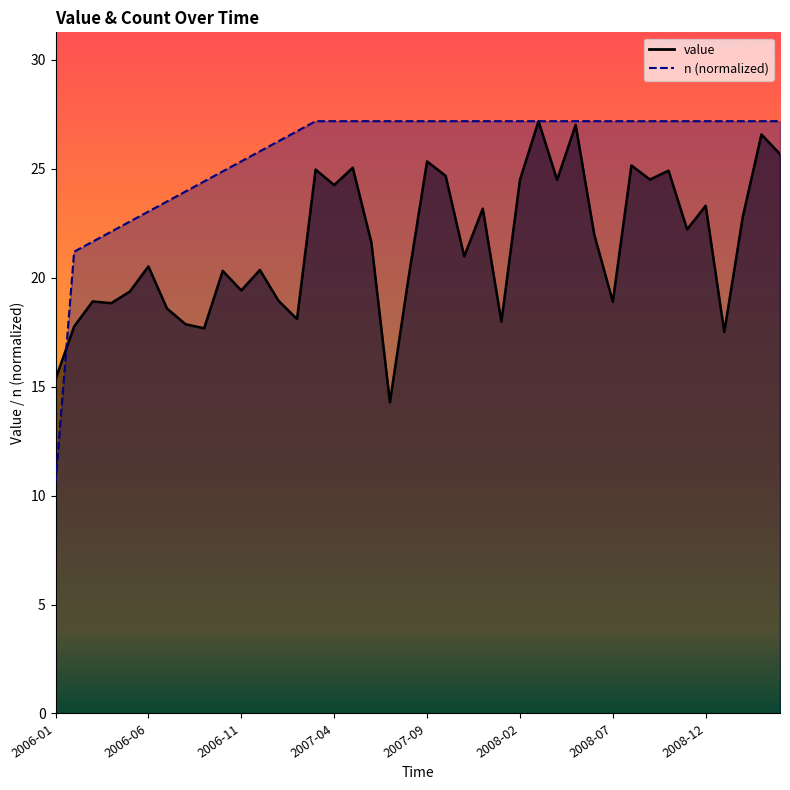

What is the label of the 17th point from the right?

2007-12